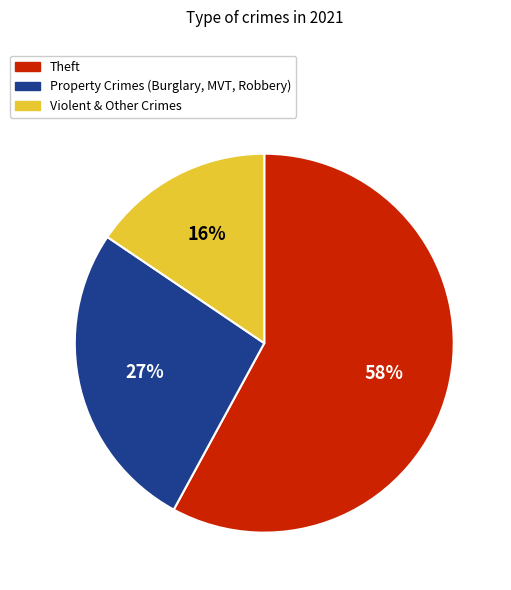

Count the number of slices in the pie.

3